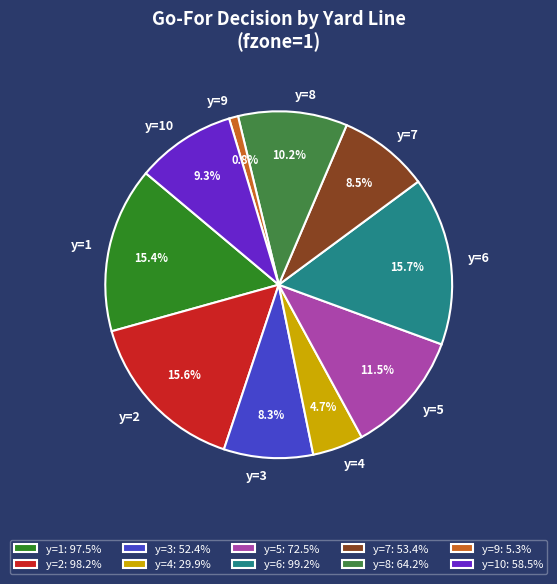

Is it true that y=7 is 1% of the pie?

False